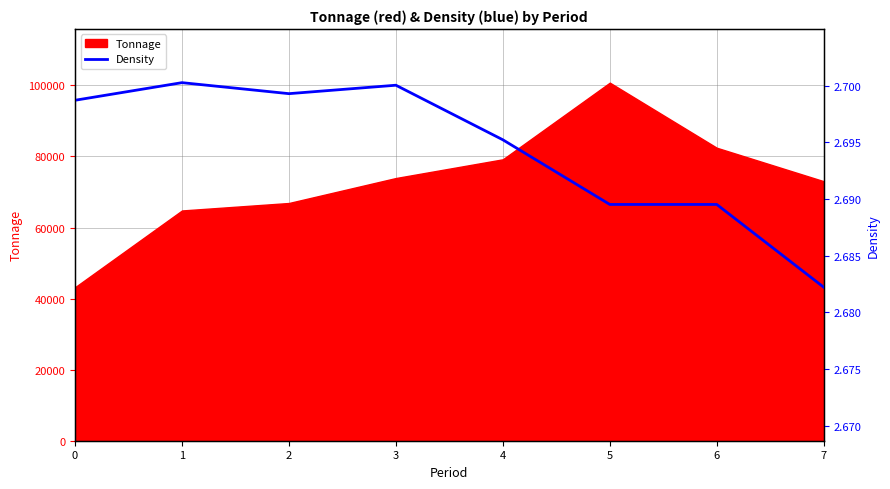

What is the maximum value shown in the chart?

100771.2